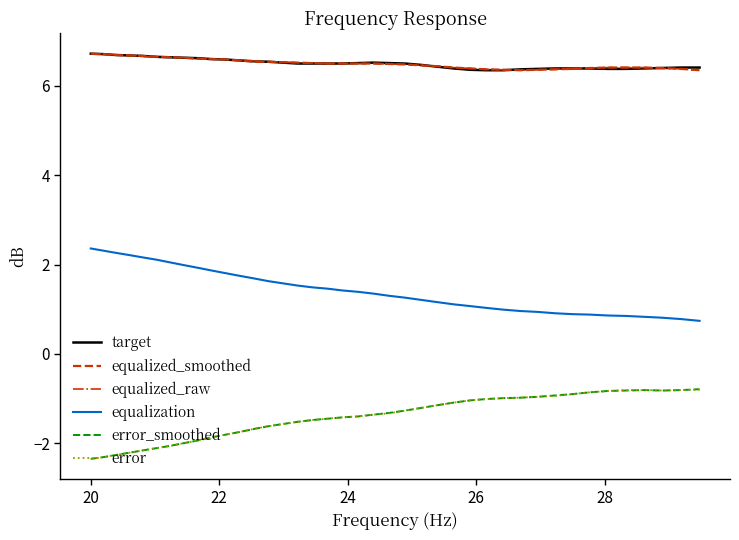

True or false: equalized_raw and equalization intersect in this chart.

False